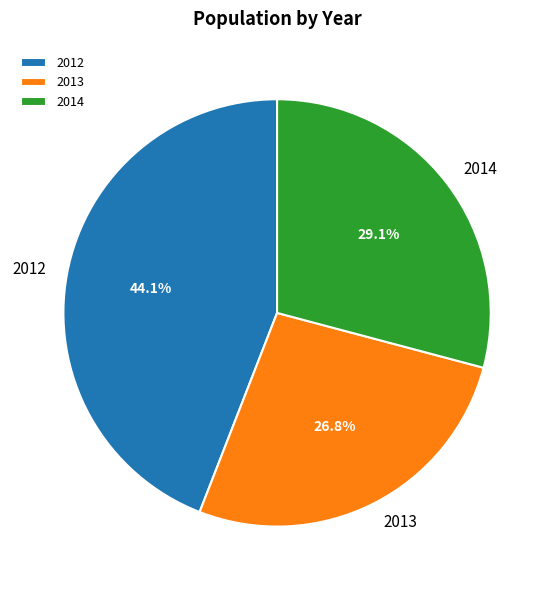

Is it true that 2014 is 29% of the pie?

True